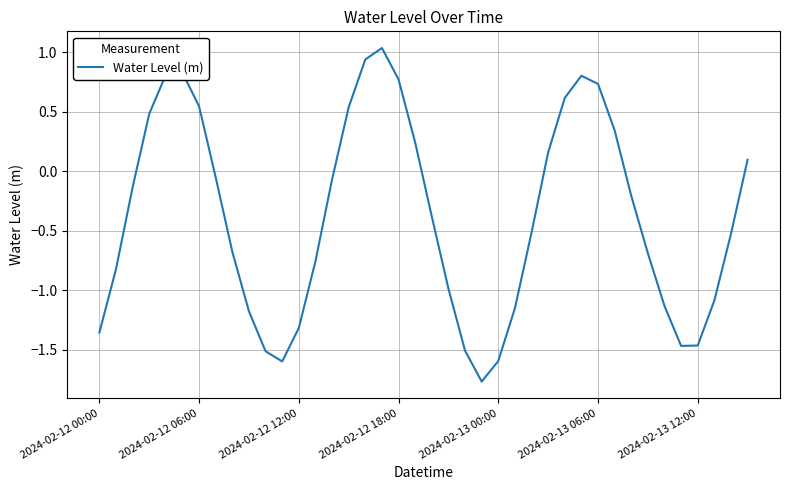

How many series are shown in this chart?

1